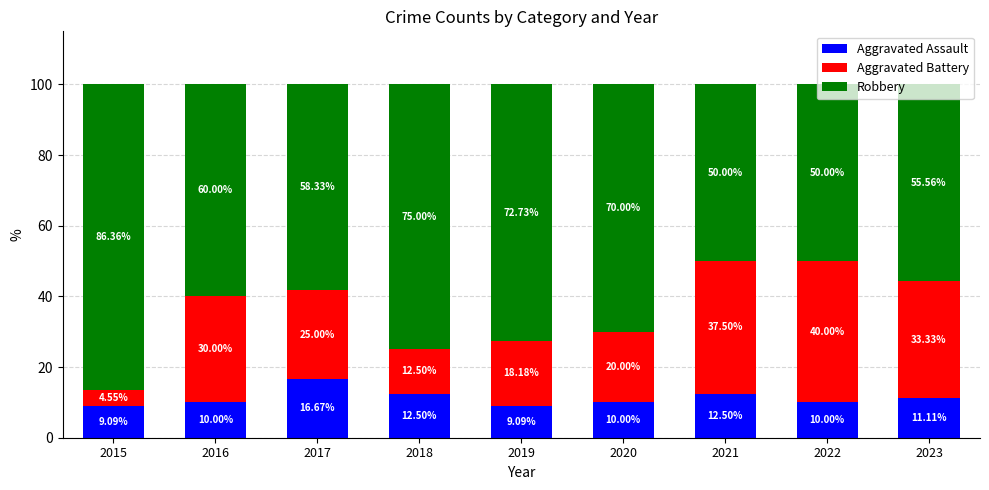

What is the difference between the maximum and minimum values in the Aggravated Assault series?

7.6